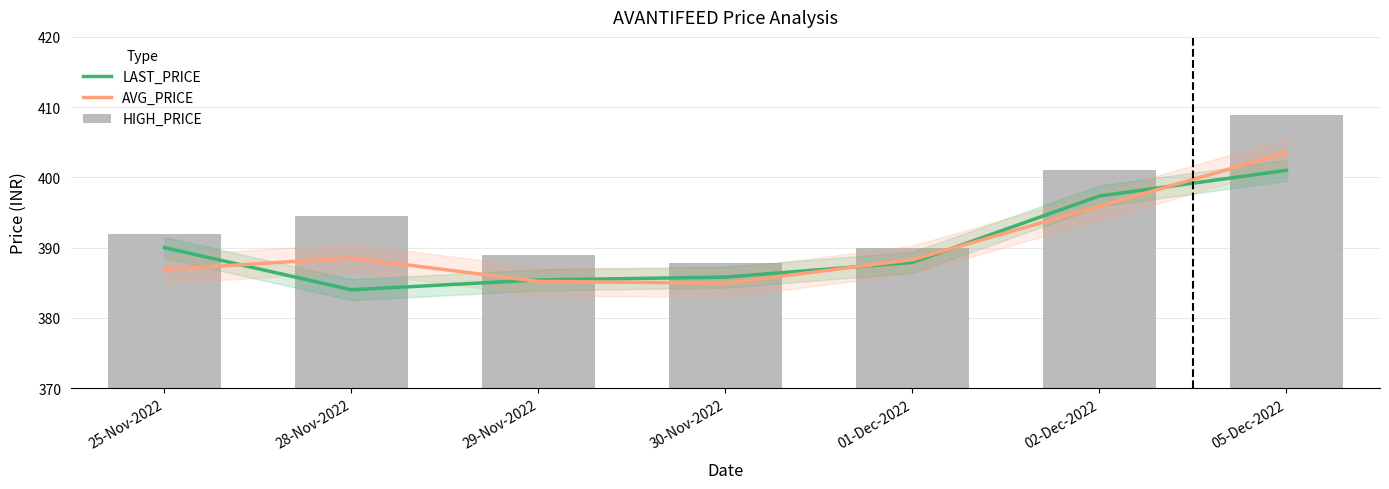

Reading right to left, what are all the values shown in this chart?

LAST_PRICE: 05-Dec-2022=401.0	02-Dec-2022=397.4	01-Dec-2022=387.9	30-Nov-2022=385.8	29-Nov-2022=385.4	28-Nov-2022=384.0	25-Nov-2022=390.0
AVG_PRICE: 05-Dec-2022=403.5	02-Dec-2022=395.9	01-Dec-2022=388.3	30-Nov-2022=384.9	29-Nov-2022=385.2	28-Nov-2022=388.5	25-Nov-2022=386.9
HIGH_PRICE: 05-Dec-2022=408.9	02-Dec-2022=401.0	01-Dec-2022=390.0	30-Nov-2022=387.9	29-Nov-2022=389.0	28-Nov-2022=394.5	25-Nov-2022=392.0